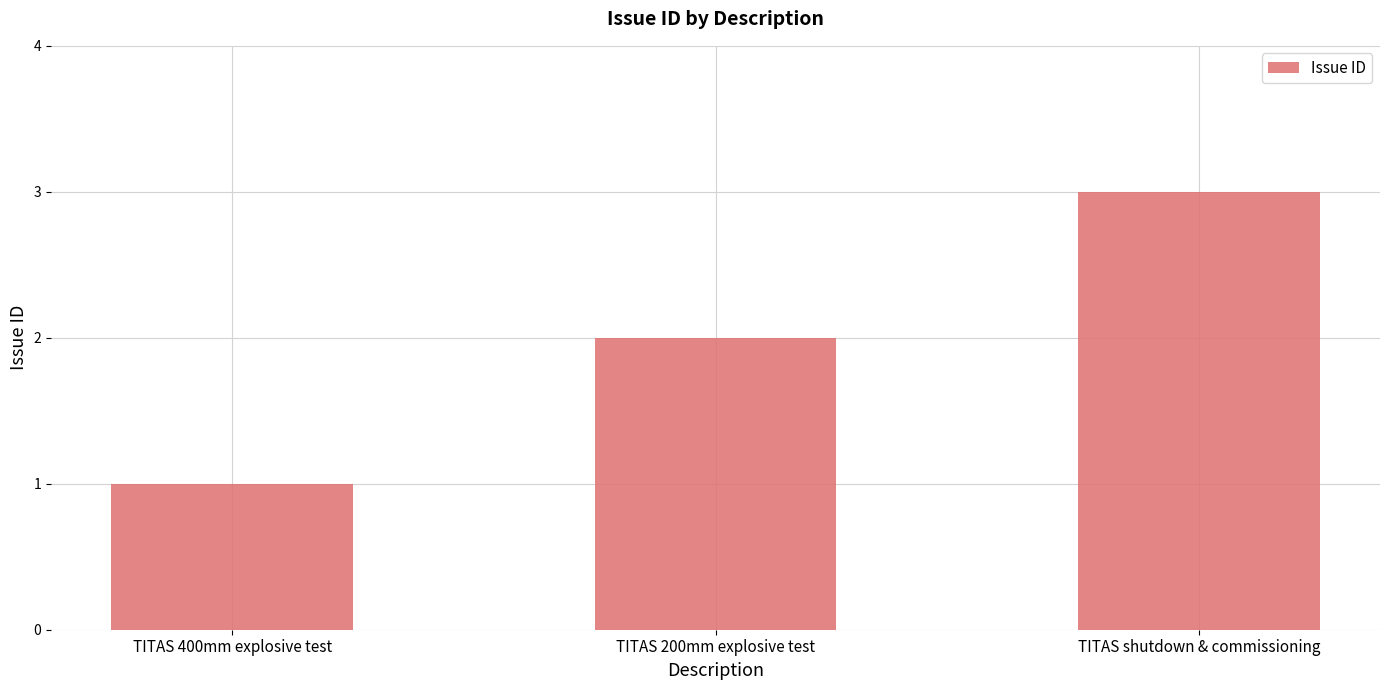

Between TITAS 400mm explosive test and TITAS shutdown & commissioning, which is larger?

TITAS shutdown & commissioning